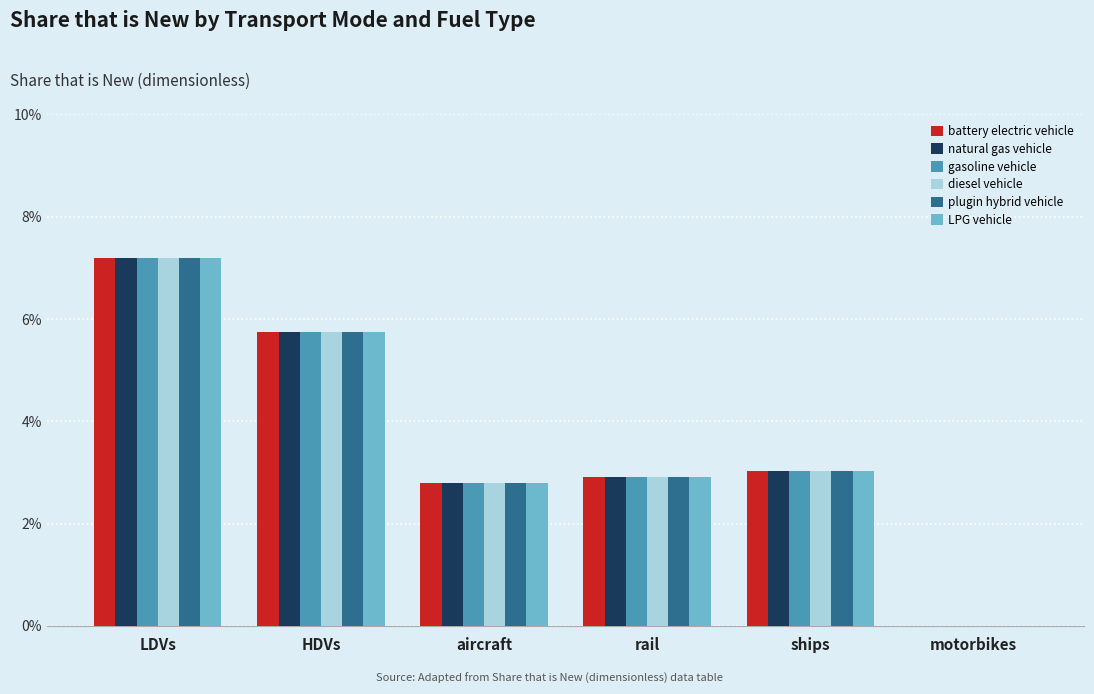

Which category has the lowest value in the battery electric vehicle series?

motorbikes